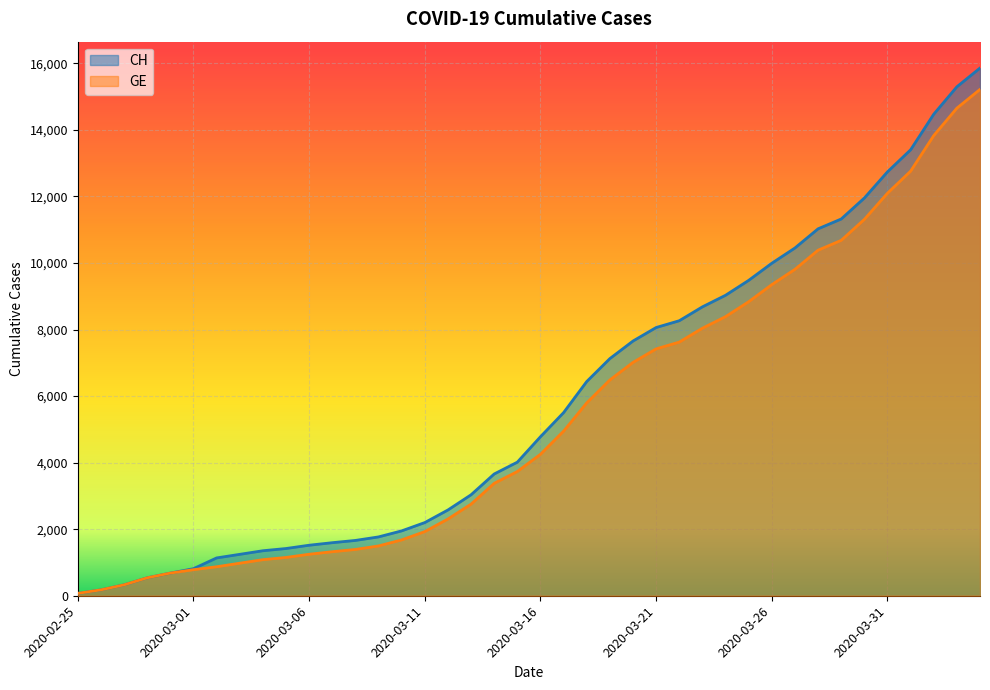

Reading left to right, extract all data points from this chart.

CH: 72	177	328	539	681	813	1136	1244	1352	1419	1518	1594	1662	1768	1949	2199	2577	3034	3659	4014	4778	5503	6437	7126	7654	8060	8264	8681	9029	9477	9991	10450	11026	11321	11951	12738	13400	14470	15294	15857
GE: 72	177	328	539	681	783	871	978	1084	1151	1247	1323	1391	1497	1678	1928	2306	2753	3378	3733	4251	4946	5795	6484	7012	7418	7622	8039	8387	8835	9349	9808	10384	10679	11309	12096	12758	13828	14652	15215